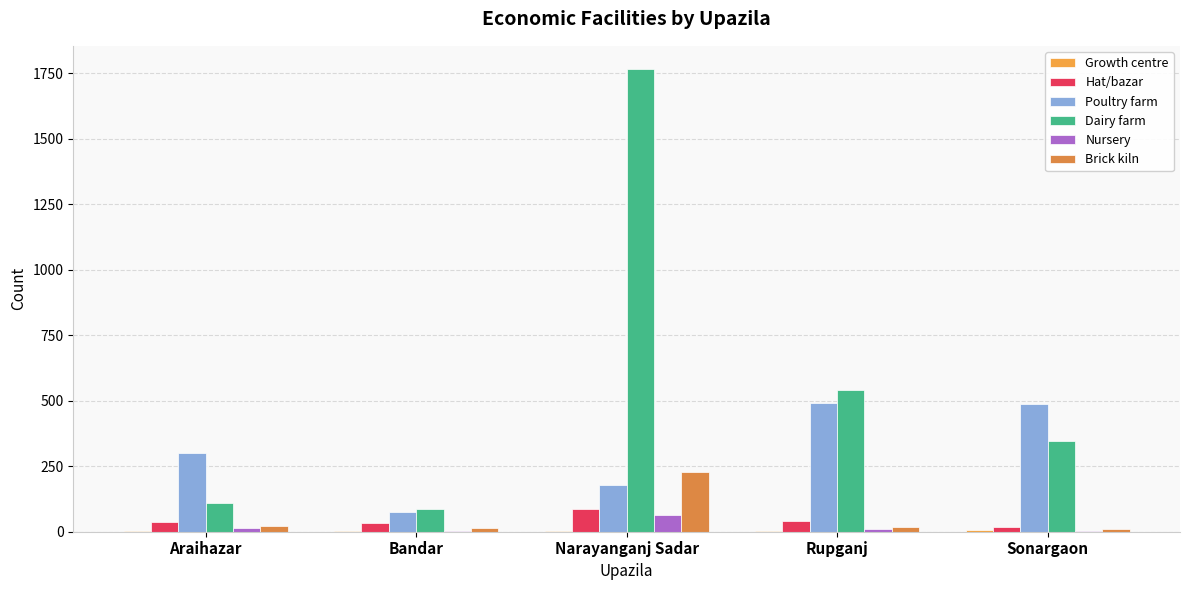

How many series are shown in this chart?

6